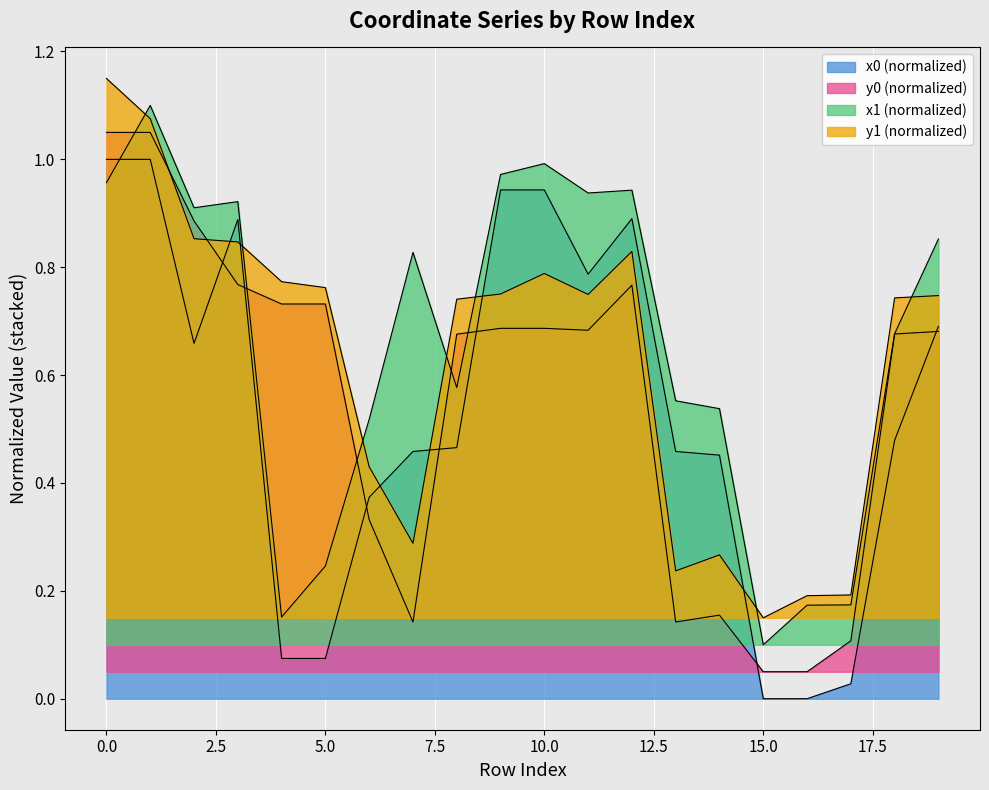

The y1 series shows 0.7 at 11. True or false?

True